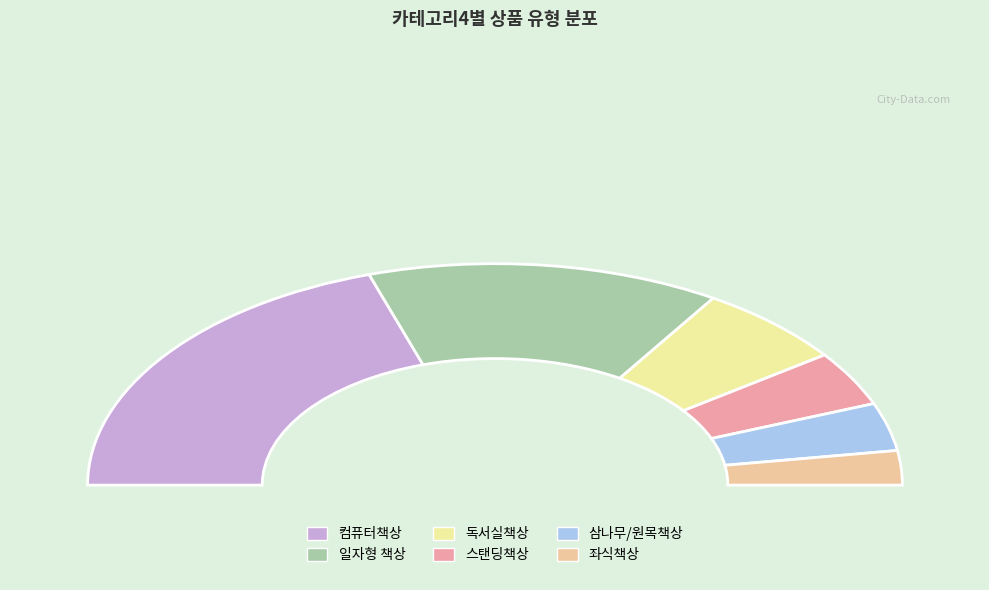

Which category has the biggest portion of the pie?

컴퓨터책상